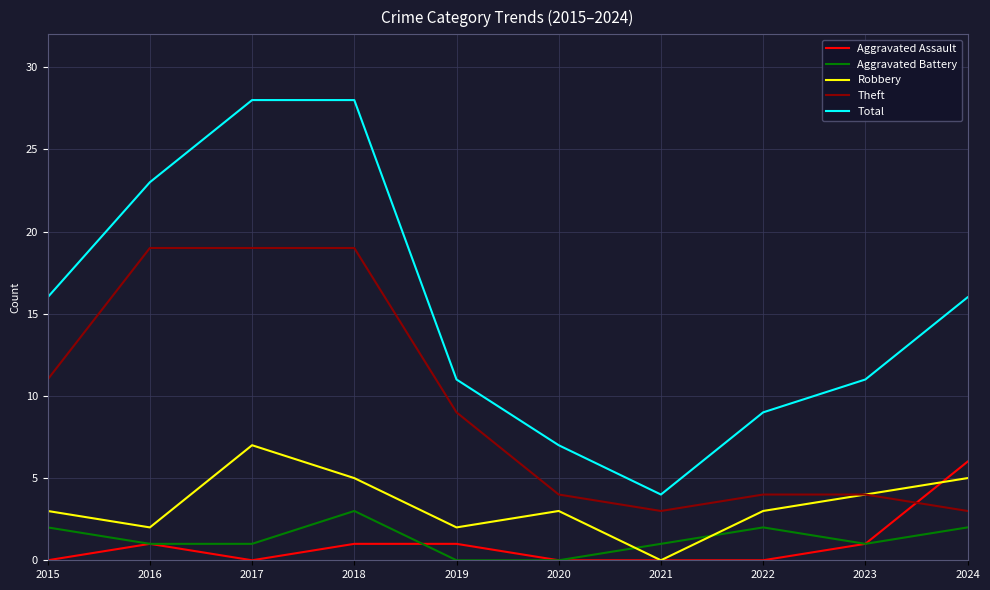

Which series ends up on top after the final intersection of Robbery and Aggravated Battery?

Robbery